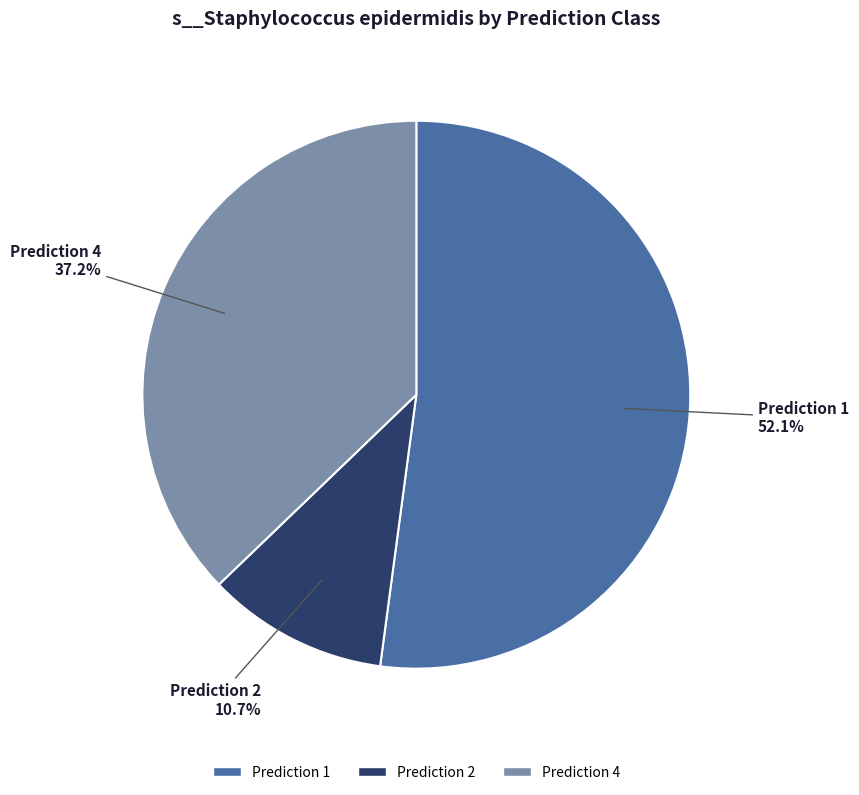

Count the number of slices in the pie.

3